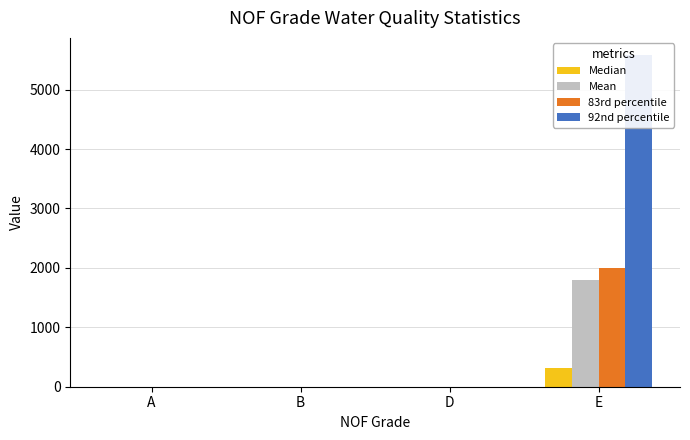

What position from the left is B?

2